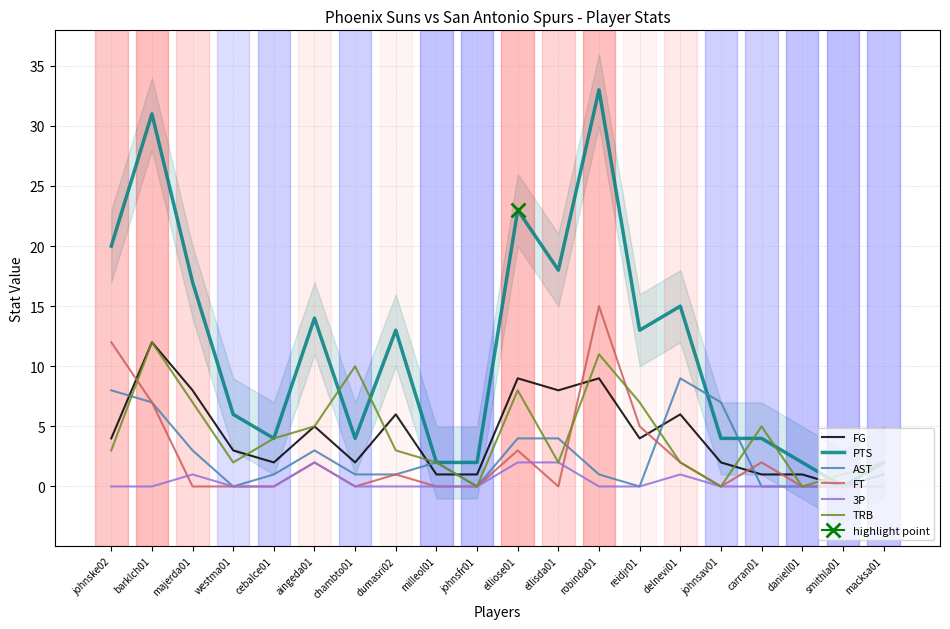

Count the number of data series in this chart.

6